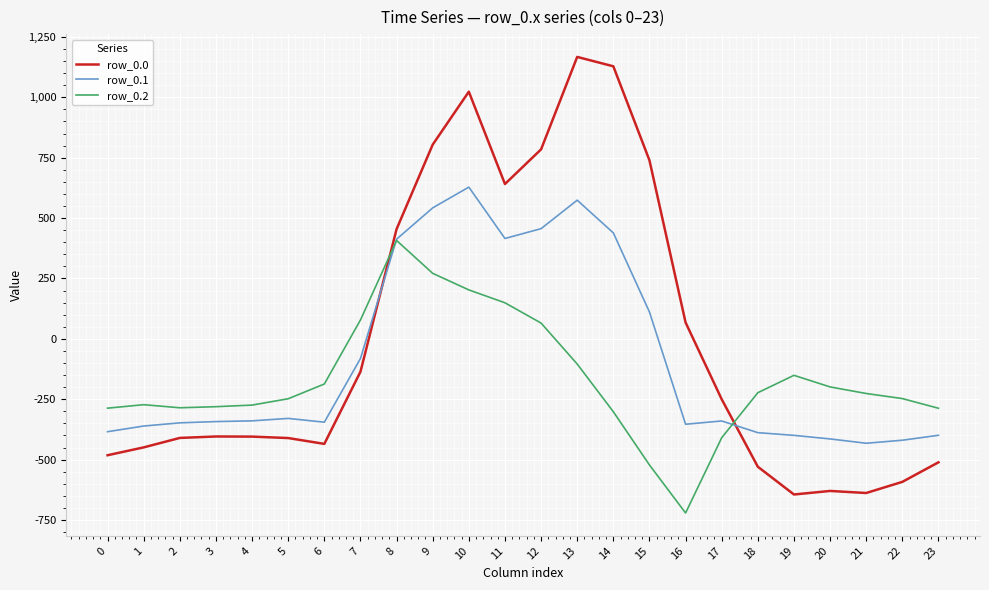

Read the row_0.1 value at 23.

-399.4